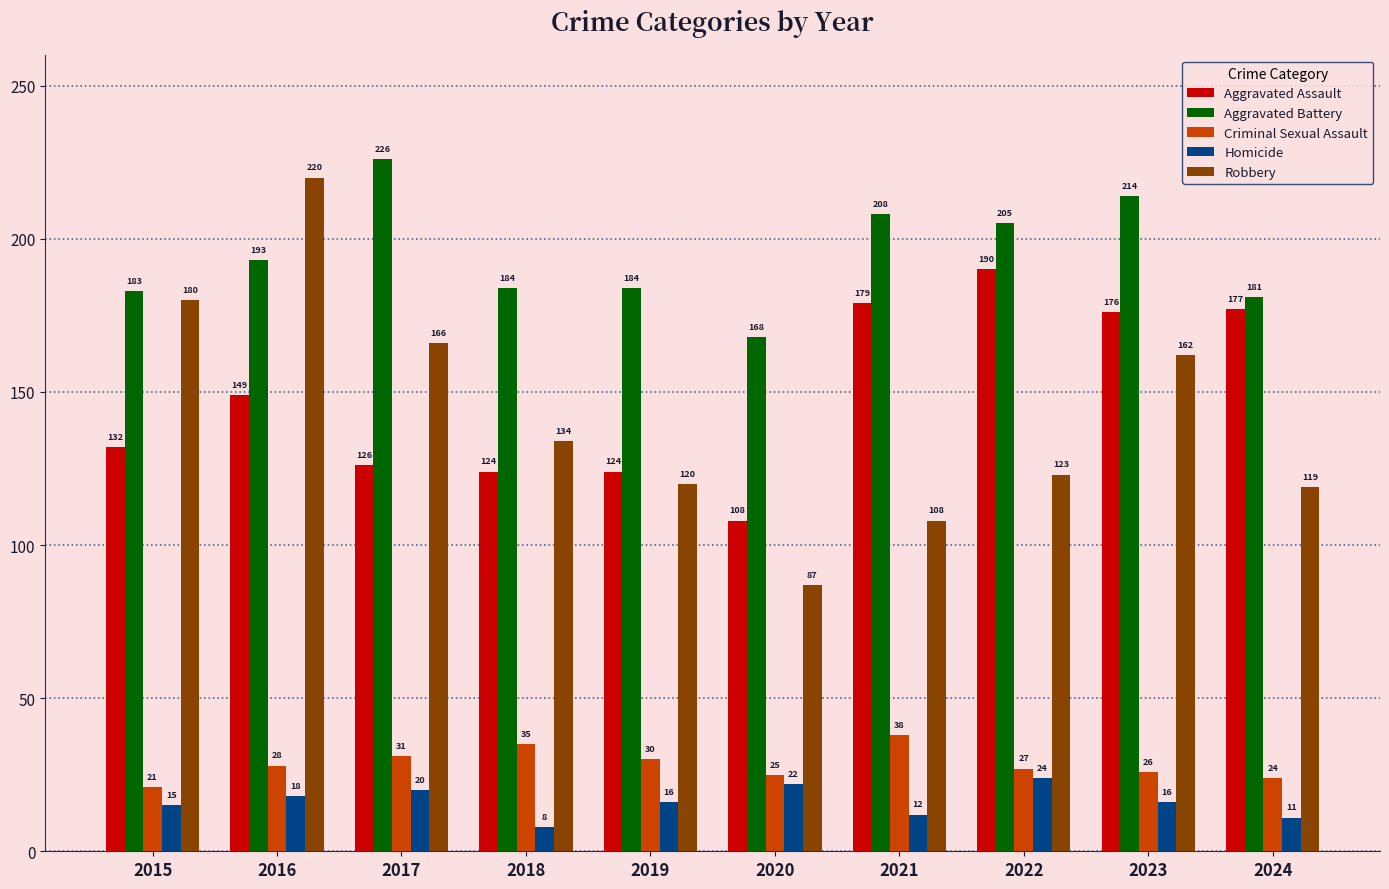

Read the Aggravated Battery value at 2018.

184